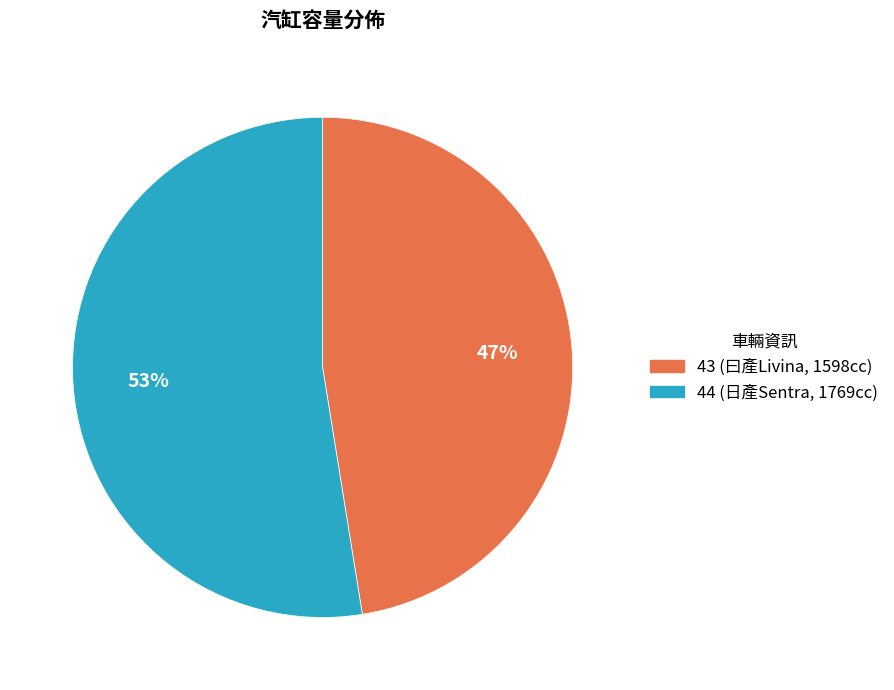

To the nearest percent, what portion does 43 represent?

47%